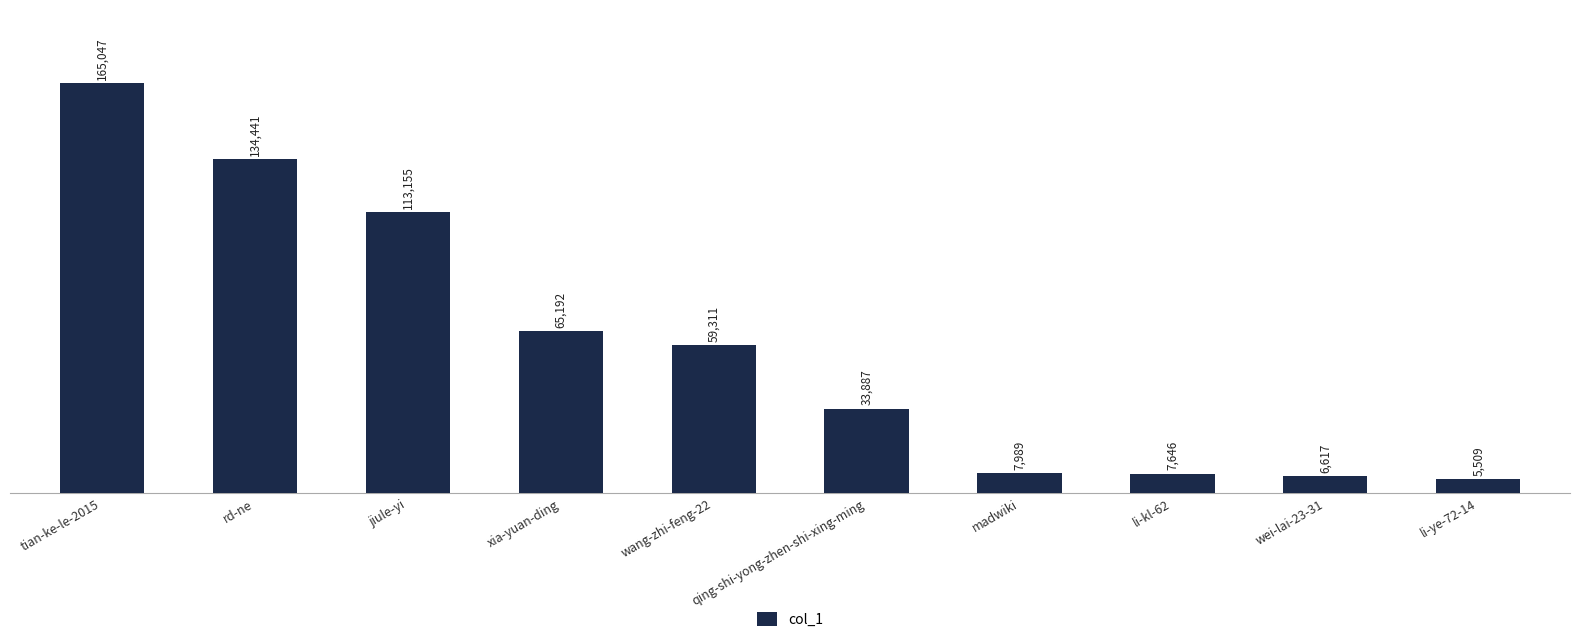

Between qing-shi-yong-zhen-shi-xing-ming and li-kl-62, which is larger?

qing-shi-yong-zhen-shi-xing-ming